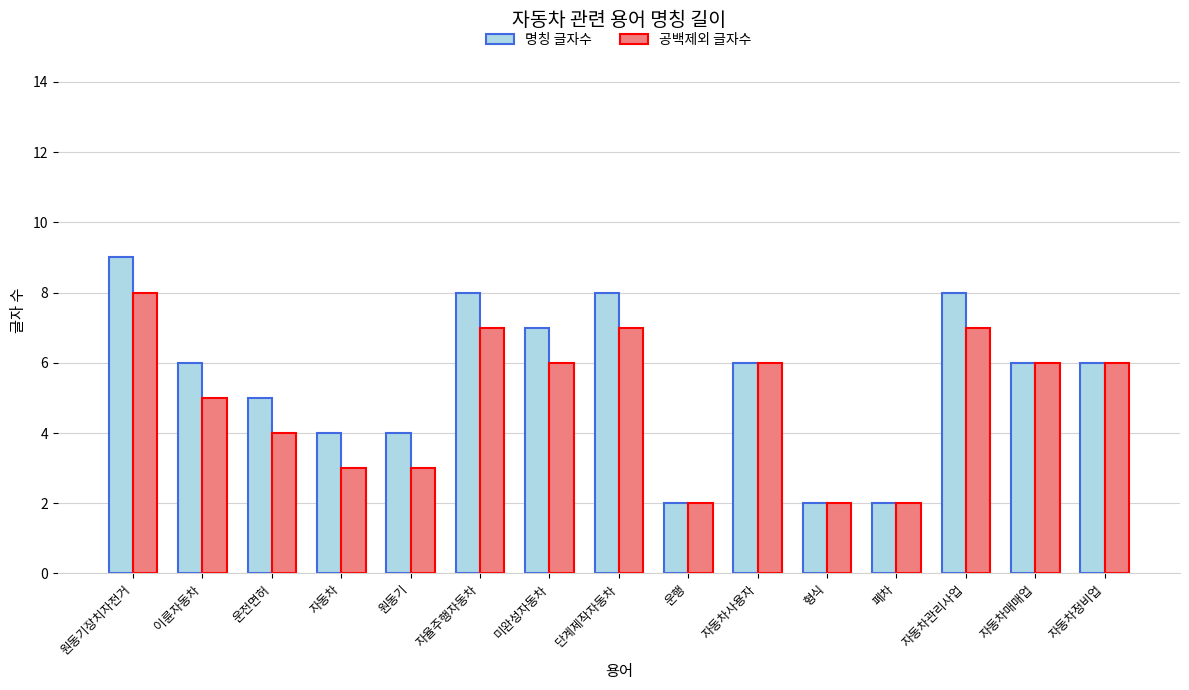

Reading left to right, transcribe all the data shown in this chart.

명칭 글자수: 9	6	5	4	4	8	7	8	2	6	2	2	8	6	6
공백제외 글자수: 8	5	4	3	3	7	6	7	2	6	2	2	7	6	6